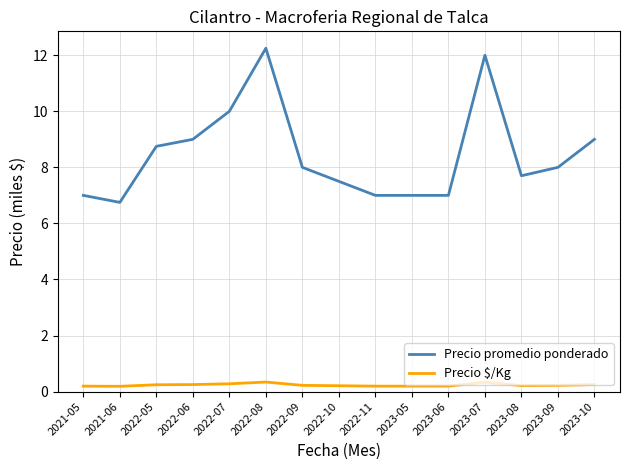

Which series has the largest total across all categories?

Precio promedio ponderado